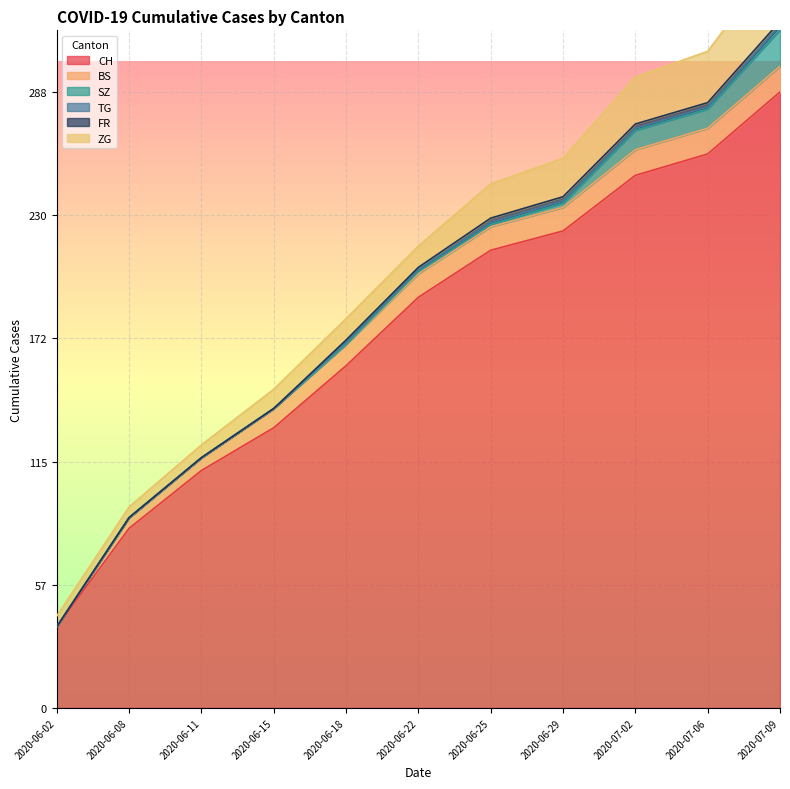

Does the chart display data point markers on the line(s)?

No